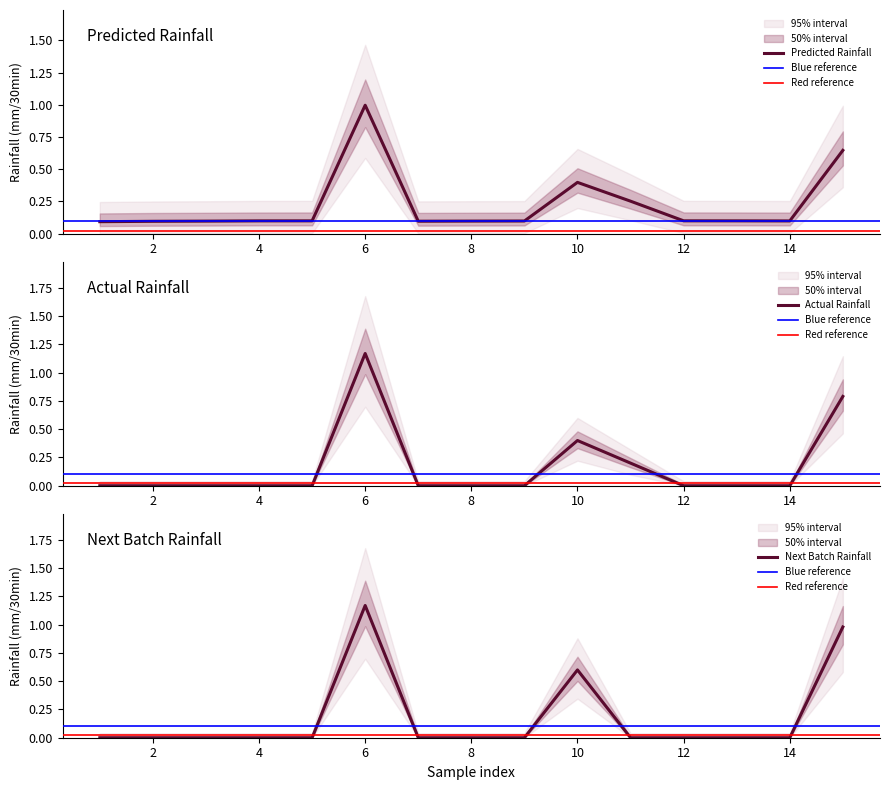

True or false: Predicted Rainfall has a value of 1.0 at 6.

True